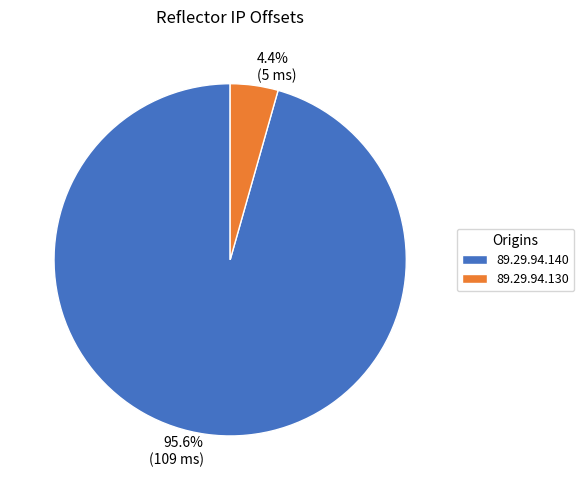

Is it true that 89.29.94.140 is 82% of the pie?

False